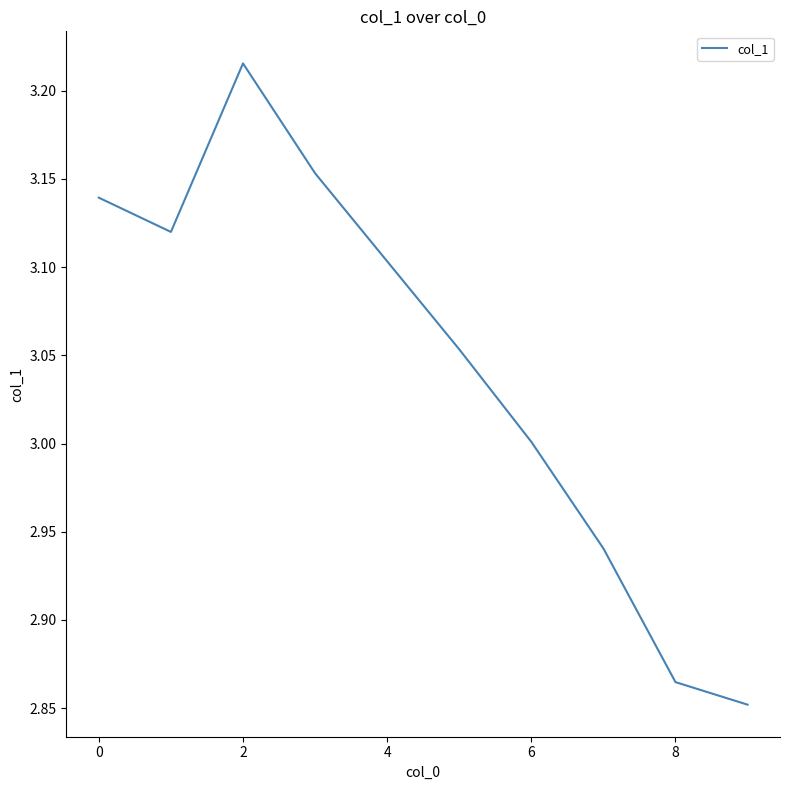

How many interior local valleys (lower than both neighbors) does the data have?

1